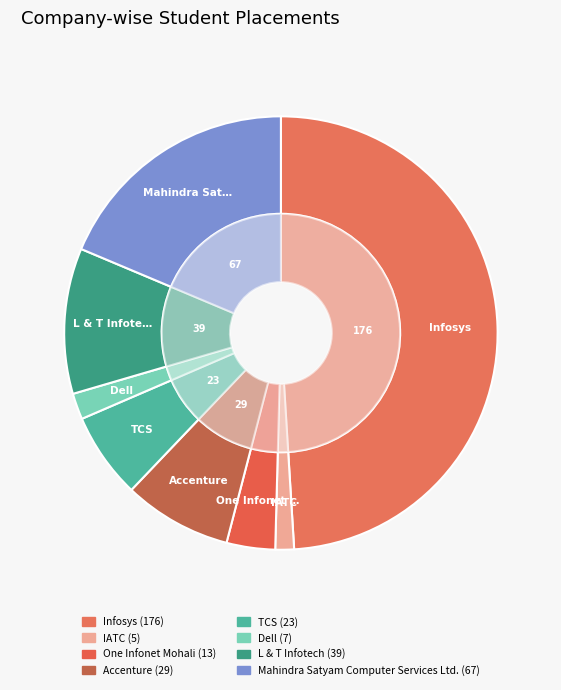

Is it true that TCS is 1% of the pie?

False